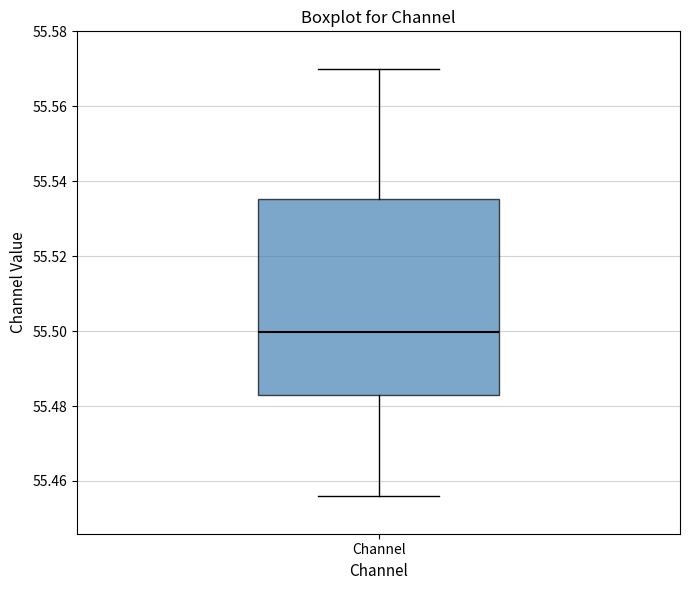

Where is the upper edge of the box for Channel on the y-axis? The values are not printed on the chart, so give them approximately, as read against the axis.

55.536